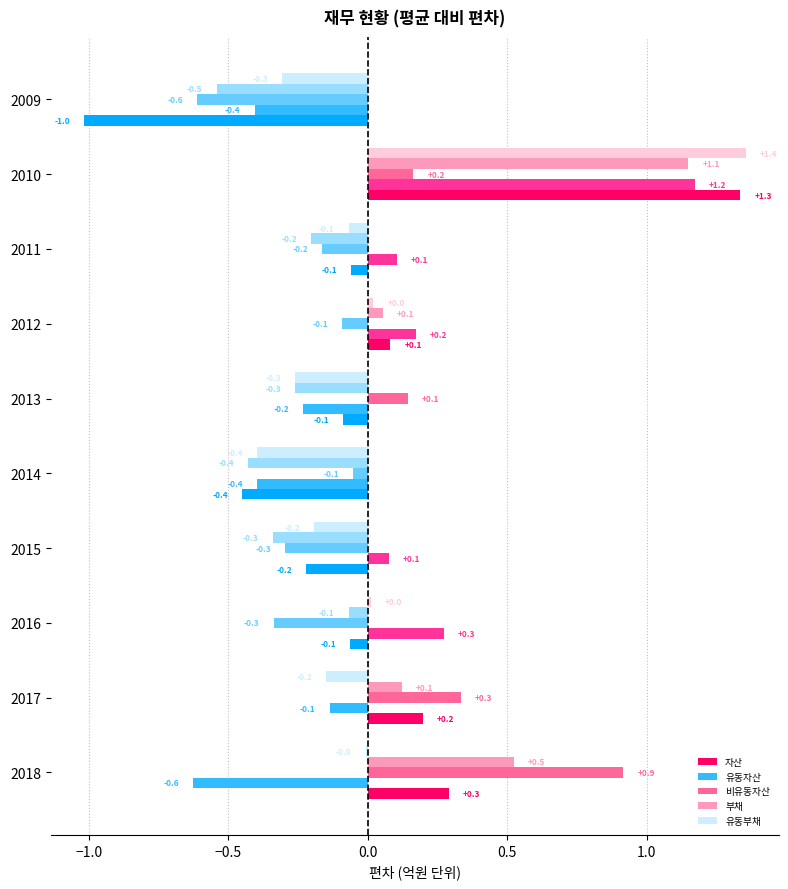

Rank the series at 2009 from lowest to highest value.

자산, 비유동자산, 부채, 유동자산, 유동부채